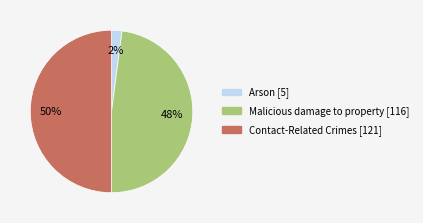

Count the number of slices in the pie.

3